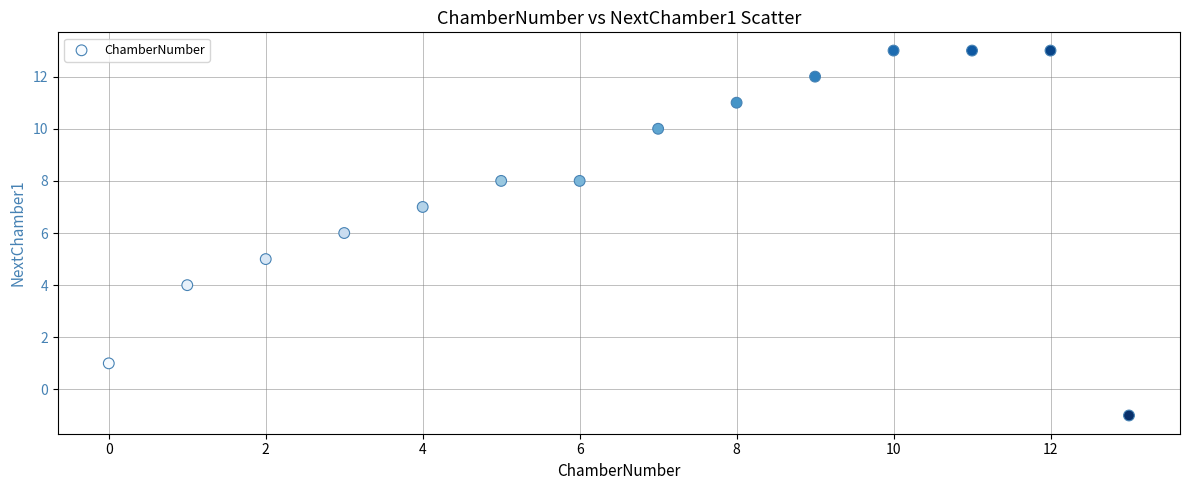

What is the range of Y values (max minus min)?

14